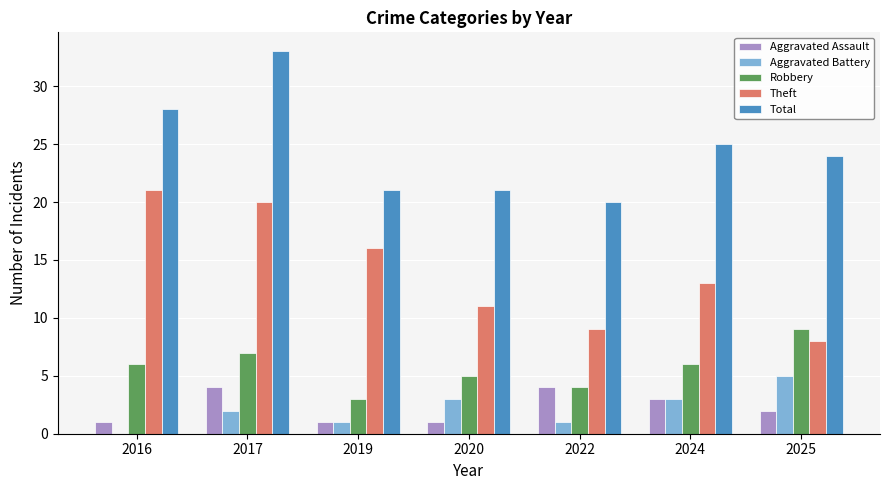

What is the difference between the Total values at 2020 and 2025?

3